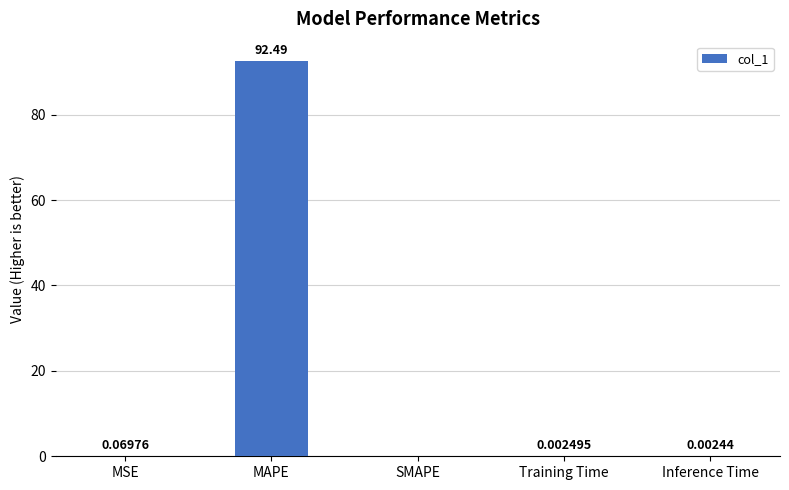

What is the sum of all values?

92.6